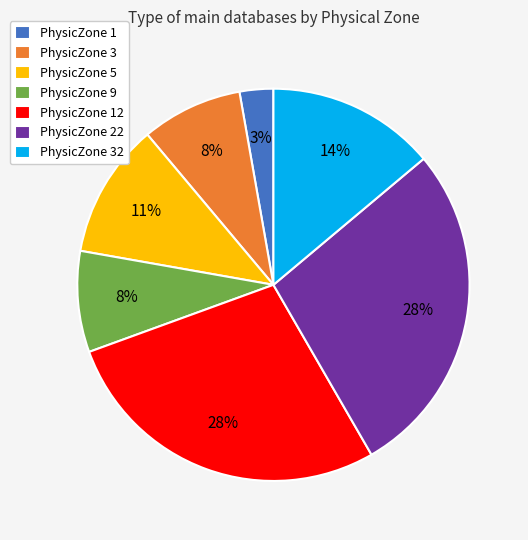

To the nearest percent, what portion does PhysicZone 9 represent?

8%